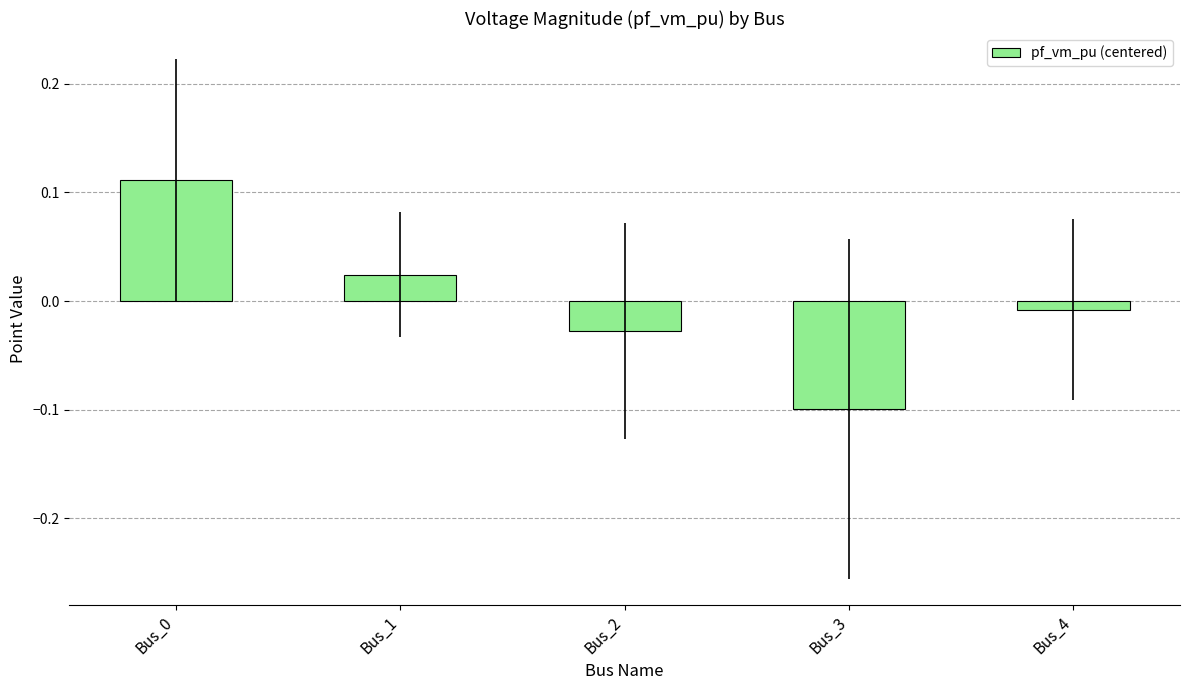

The value at Bus_3 is -0.0. True or false?

False